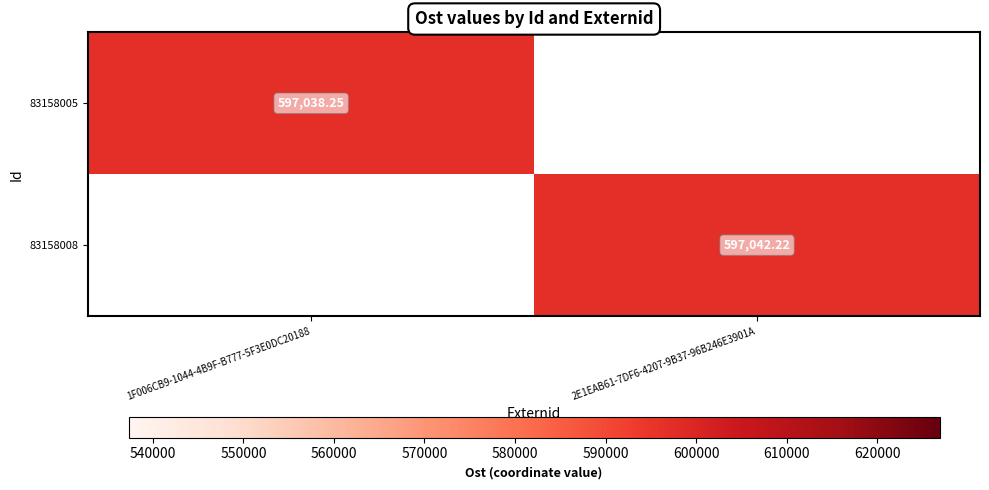

Which series changed the most between 1F006CB9-1044-4B9F-B777-5F3E0DC20188 and 2E1EAB61-7DF6-4207-9B37-96B246E3901A?

83158008